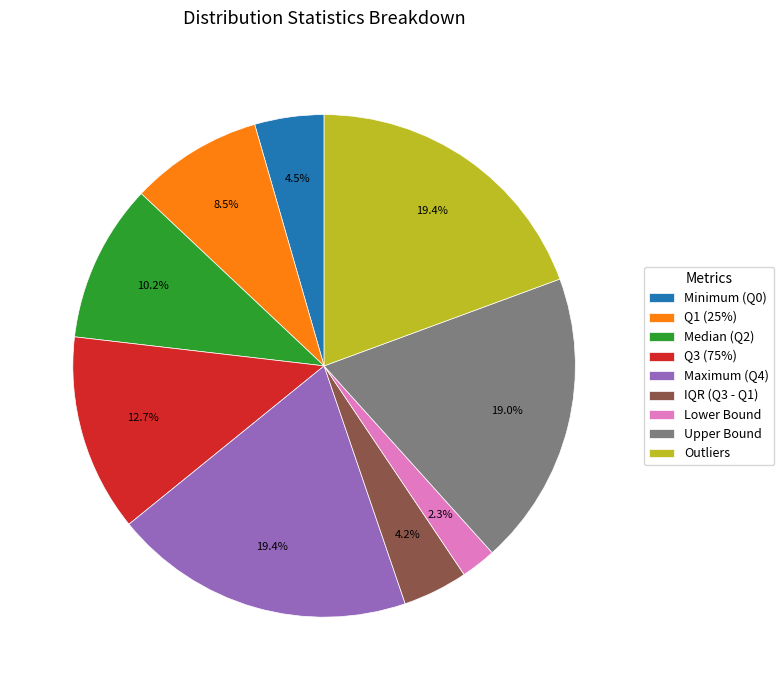

What percentage do Median (Q2) and Upper Bound together represent?

29.1%